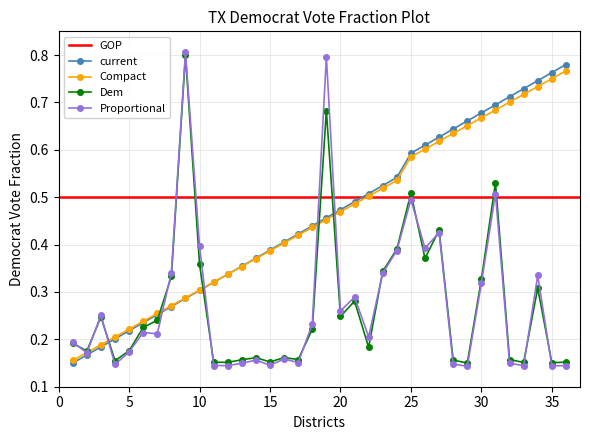

Count the current values in the range 0 to 1.

36